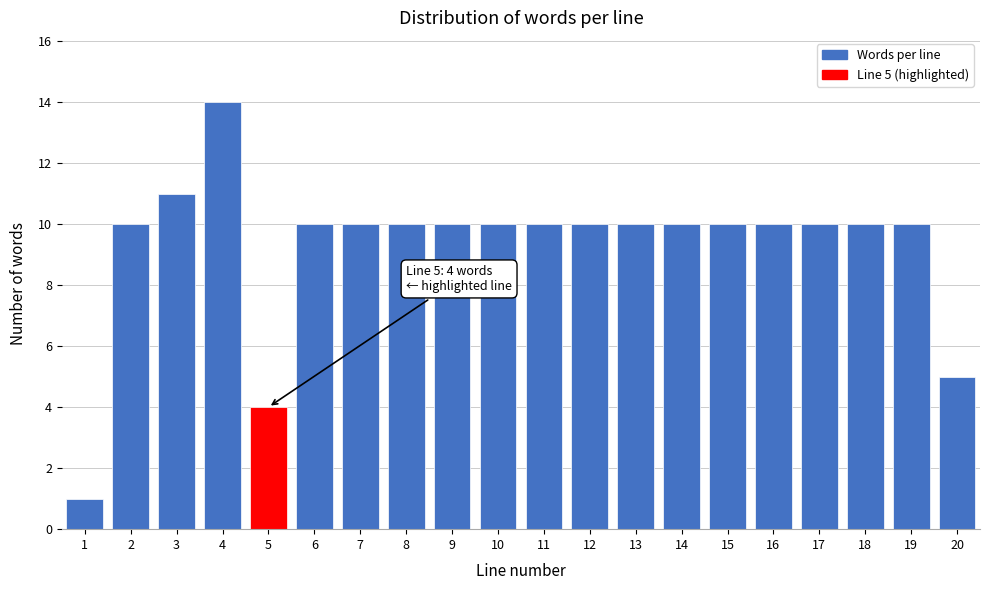

Reading left to right, extract all data points from this chart.

1	10	11	14	4	10	10	10	10	10	10	10	10	10	10	10	10	10	10	5